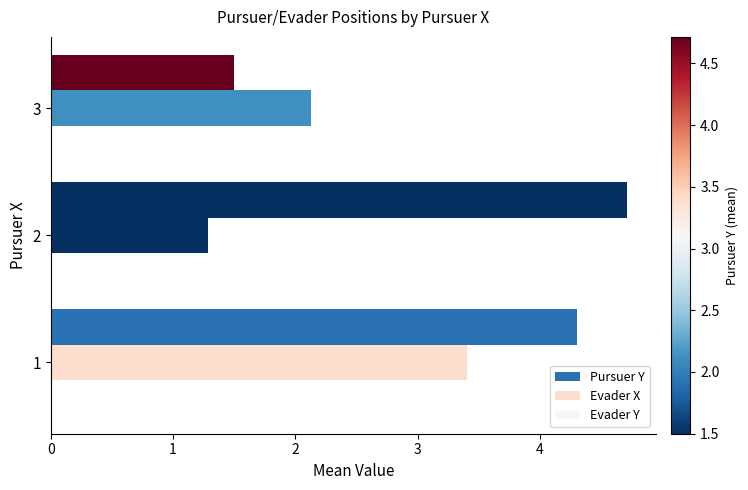

How many data points in Pursuer Y are less than 4?

1